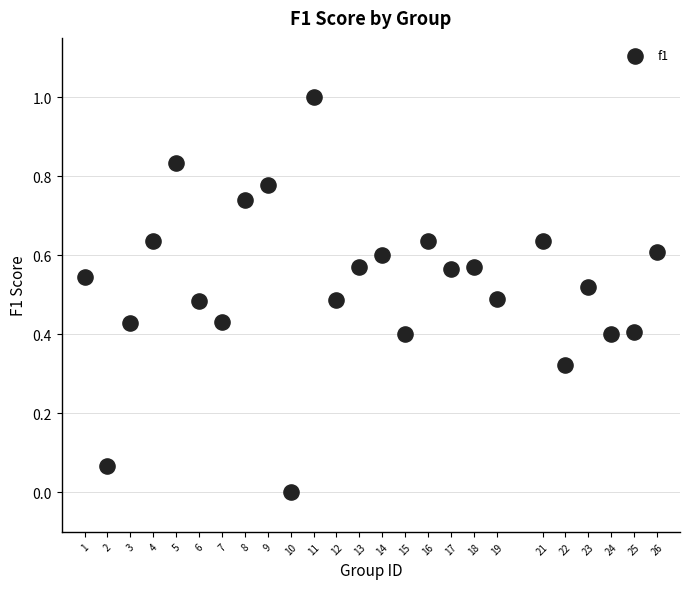

What is the range of X values (max minus min)?

25.0